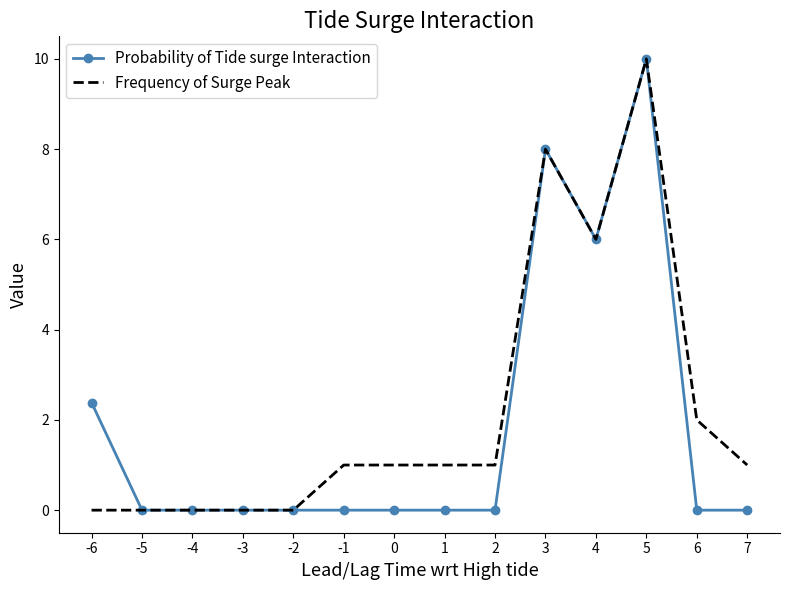

True or false: Frequency of Surge Peak has a value of 9.2 at 4.

False